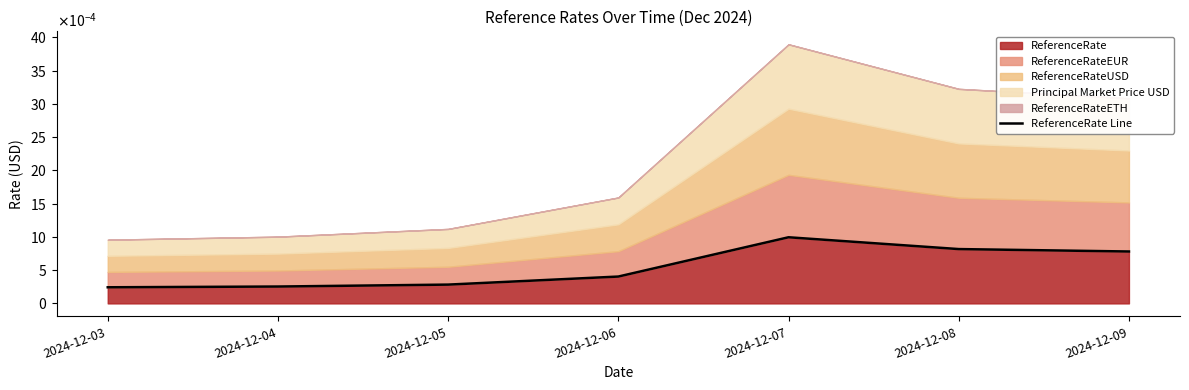

At which category does the chart reach its minimum across all series?

2024-12-03